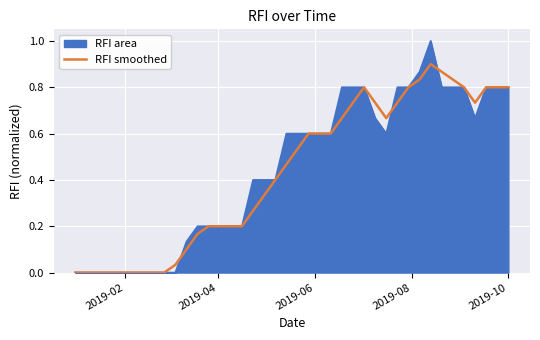

Rank the series by their maximum value, from highest to lowest.

RFI area, RFI smoothed